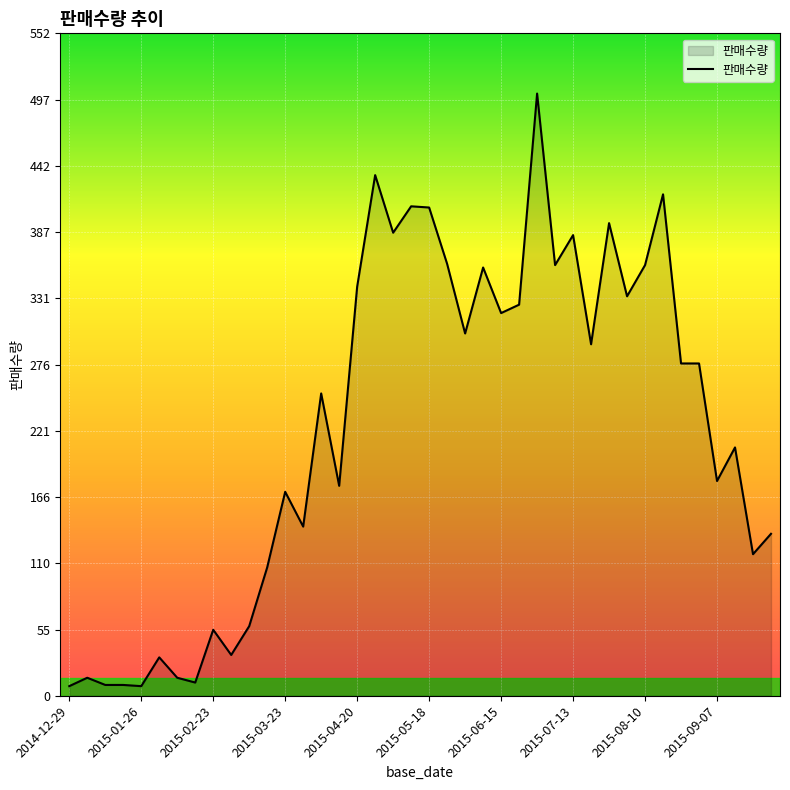

How many lines are shown in the chart?

1